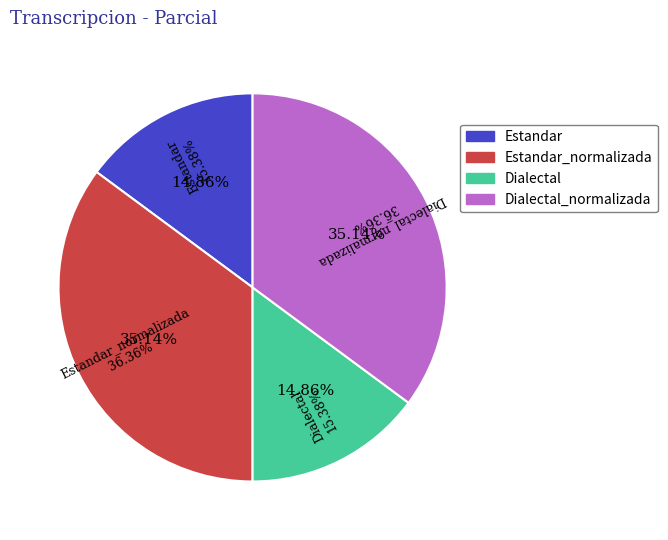

True or false: Estandar accounts for 23% of the total.

False